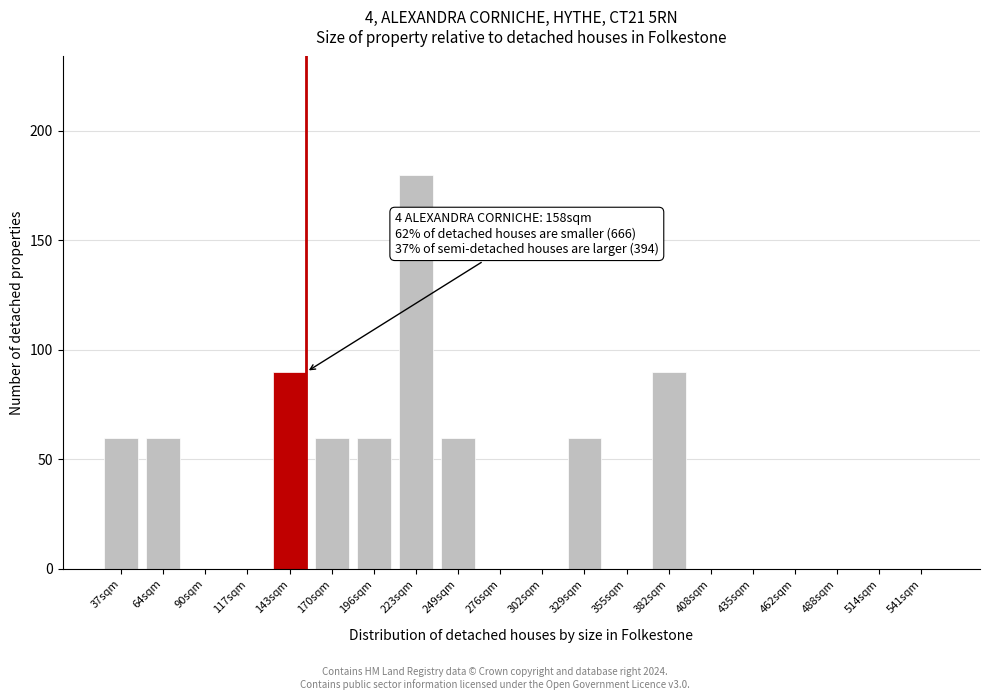

Reading right to left, transcribe all the data shown in this chart.

541sqm=0	514sqm=0	488sqm=0	462sqm=0	435sqm=0	408sqm=0	382sqm=90	355sqm=0	329sqm=60	302sqm=0	276sqm=0	249sqm=60	223sqm=180	196sqm=60	170sqm=60	143sqm=90	117sqm=0	90sqm=0	64sqm=60	37sqm=60